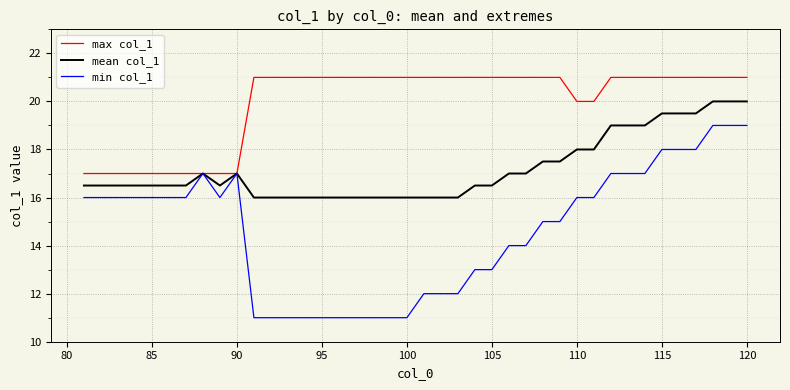

Rank the series by their maximum value, from highest to lowest.

max col_1, mean col_1, min col_1